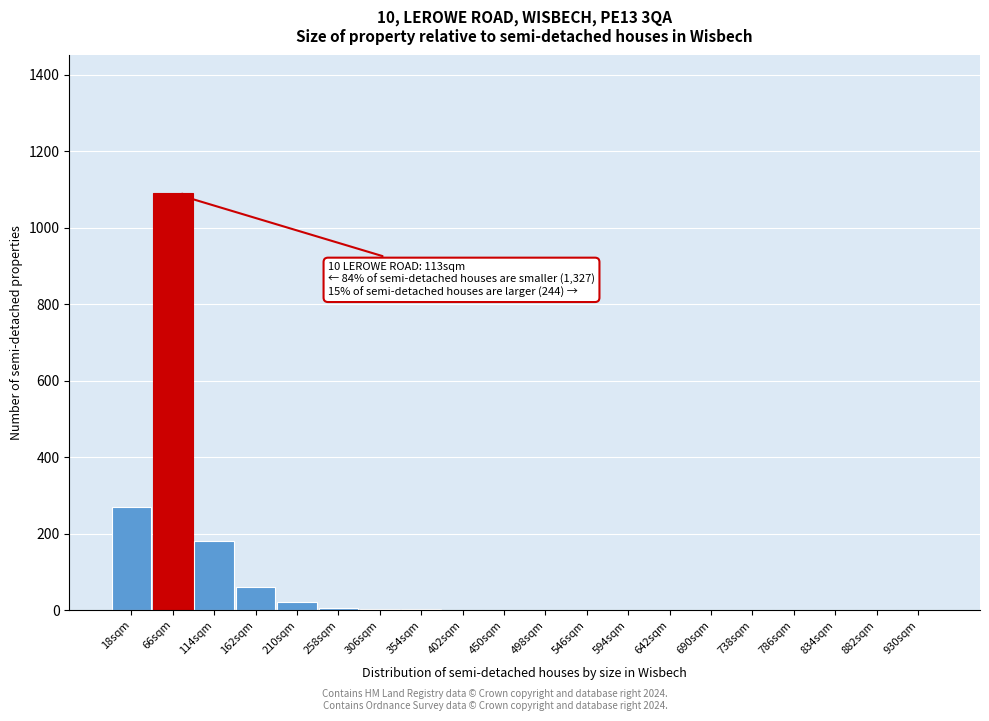

At which label is the value closest to 545?

18sqm